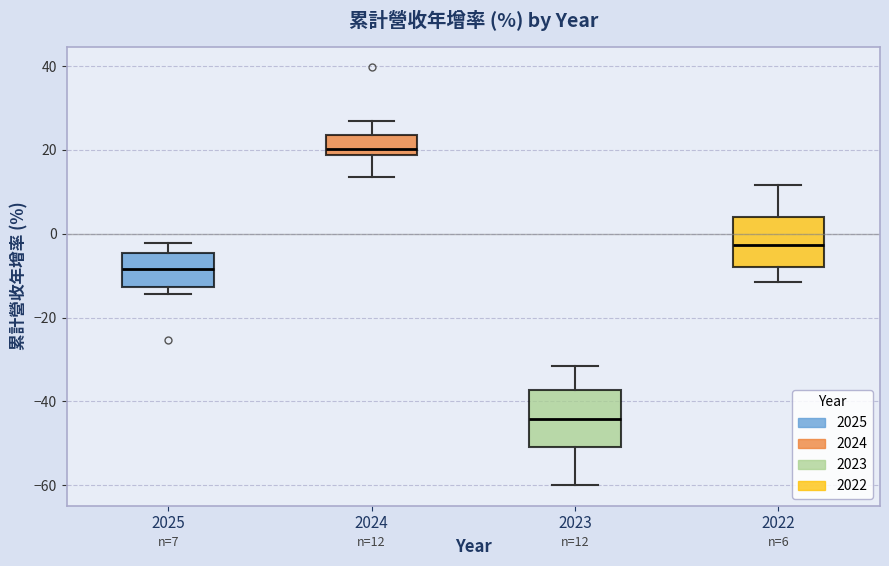

Which box has the lowest median line?

2023